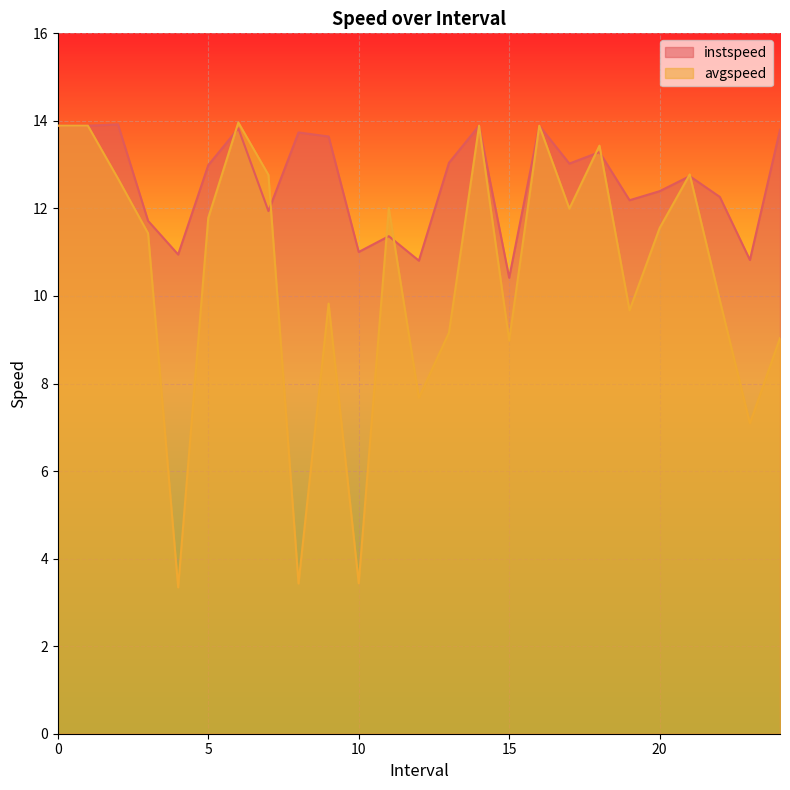

What is the sum of the instspeed values at 8.0 and 5.0?

26.7